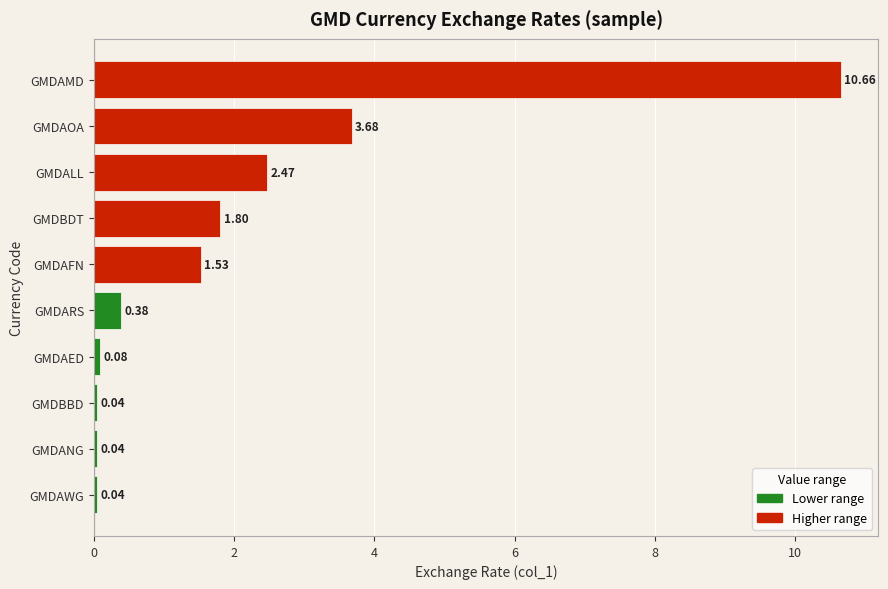

What is the difference between the second highest and minimum values?

3.6